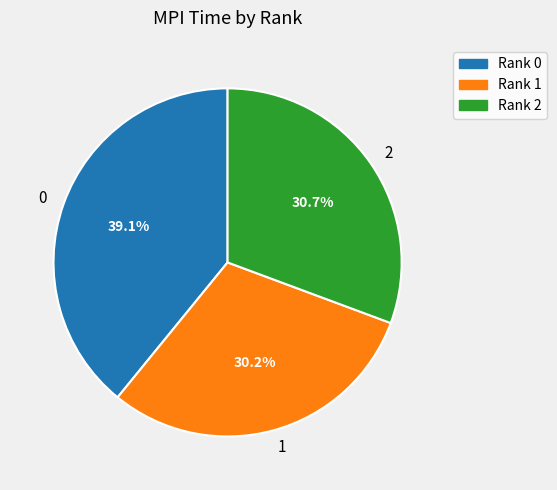

To the nearest percent, what portion does 0 represent?

39%